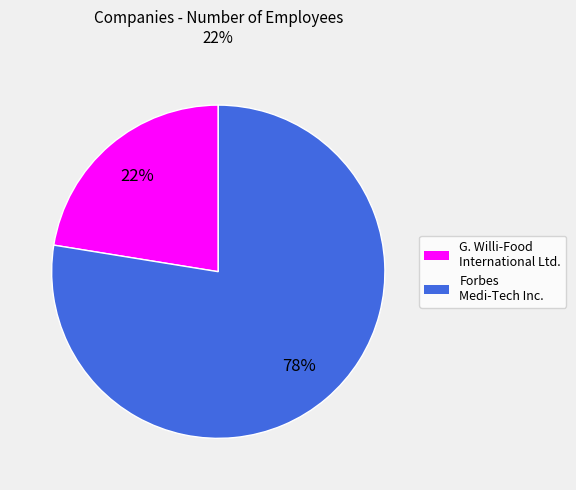

Combined, do Forbes Medi-Tech Inc. and G. Willi-Food International Ltd. account for over 50%?

Yes